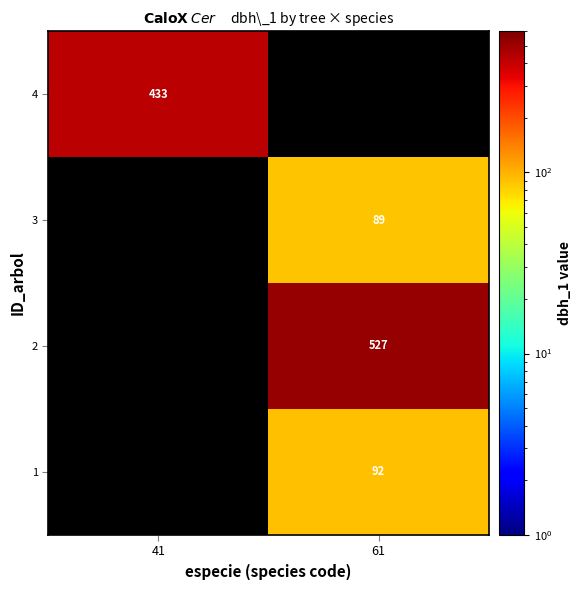

The value of 1 at 61 is 92. True or false?

True